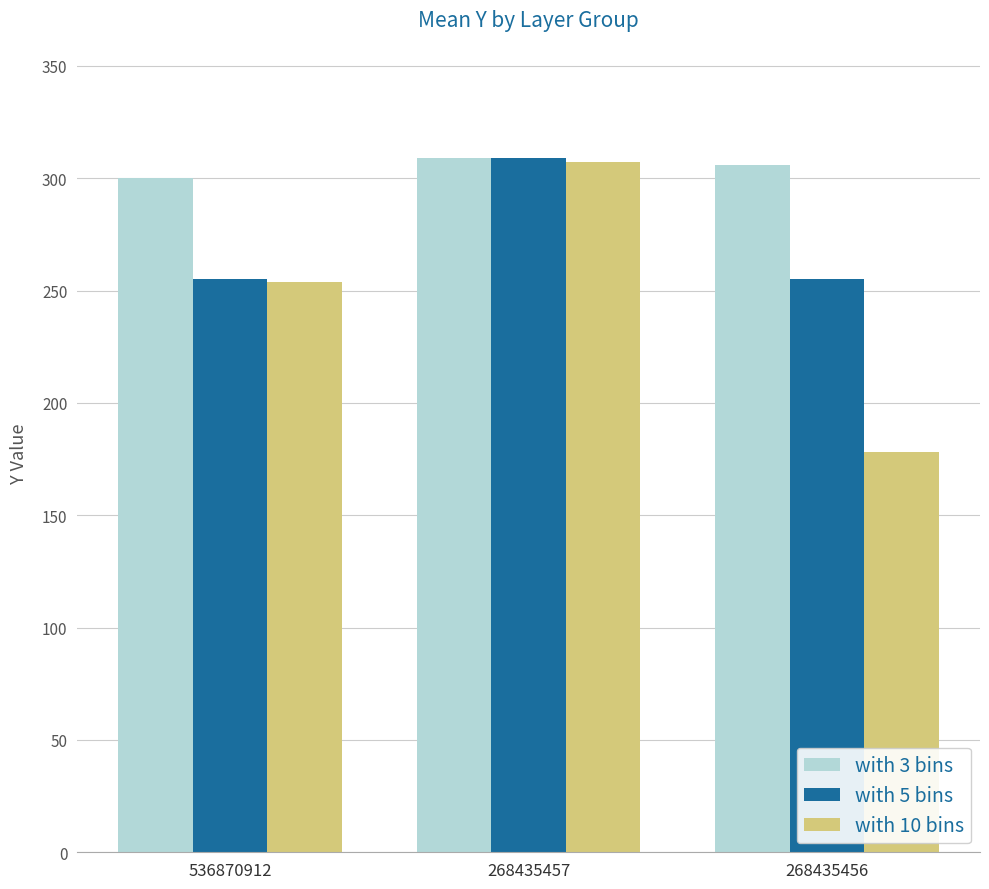

List the series in order of their overall mean, highest first.

with 3 bins, with 5 bins, with 10 bins